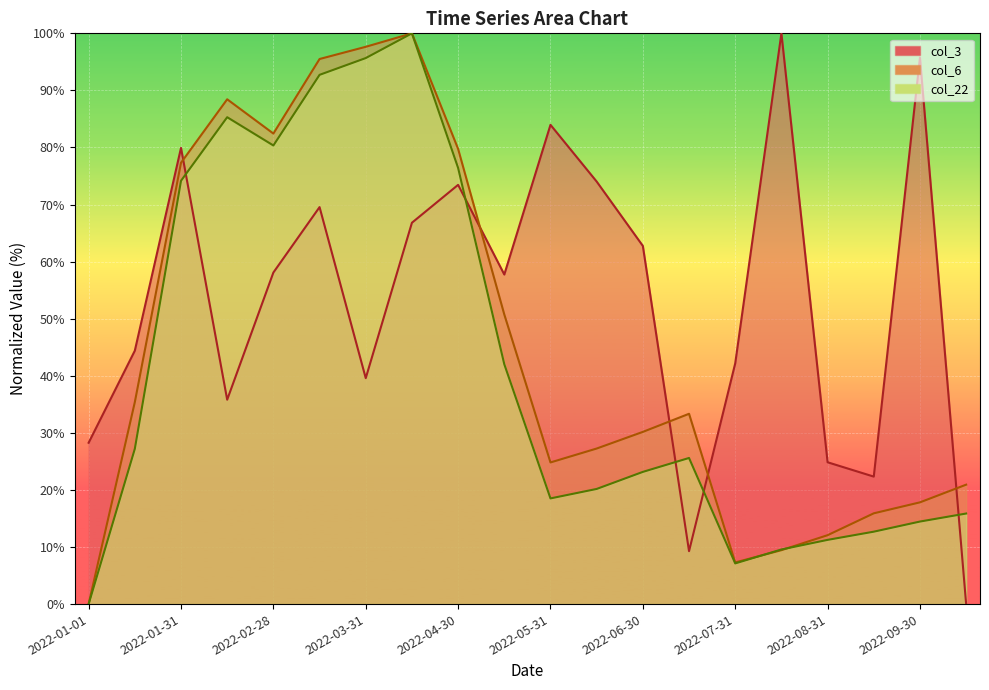

True or false: col_3 has more than 0 interior local peaks.

True